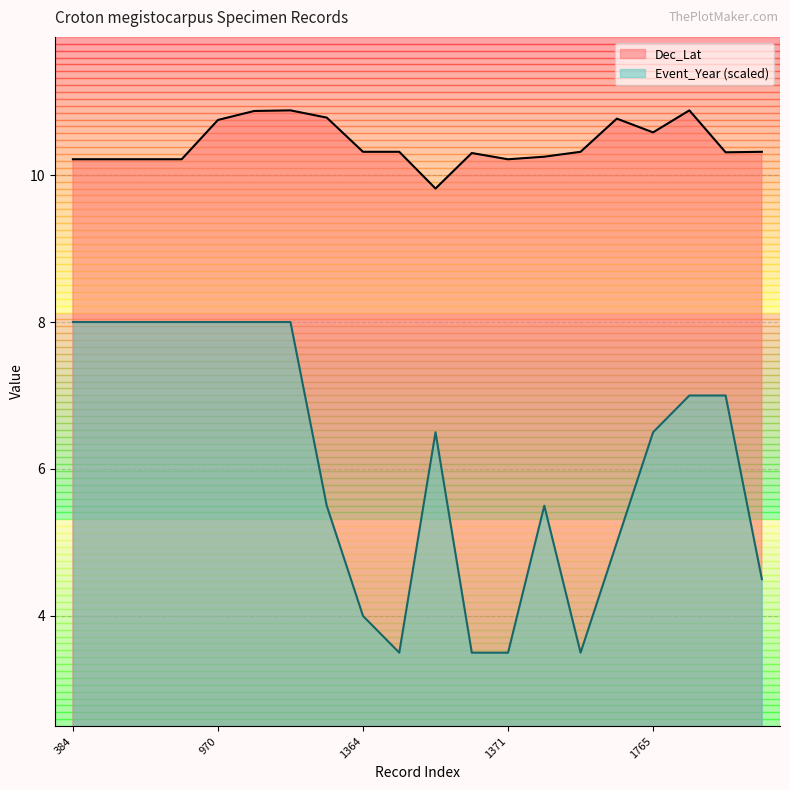

What is the spread (max minus min) of values at 1367?

3.3